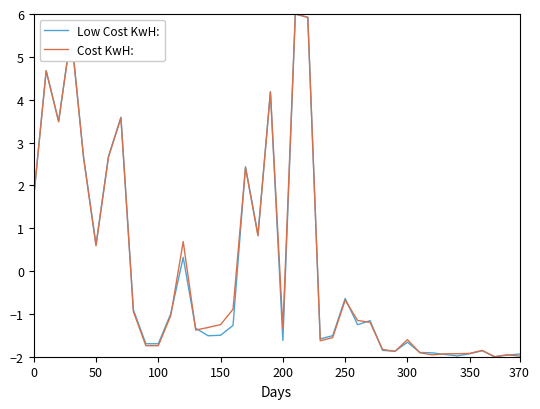

What is the minimum value for Cost KwH:?

-2.0